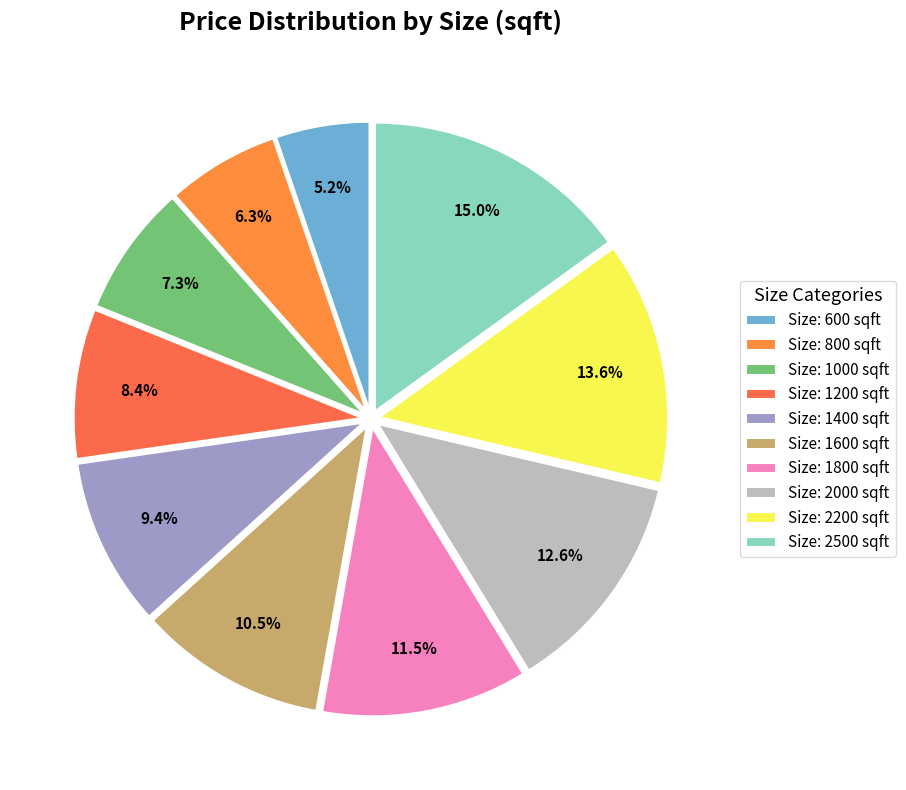

Count the number of slices in the pie.

10